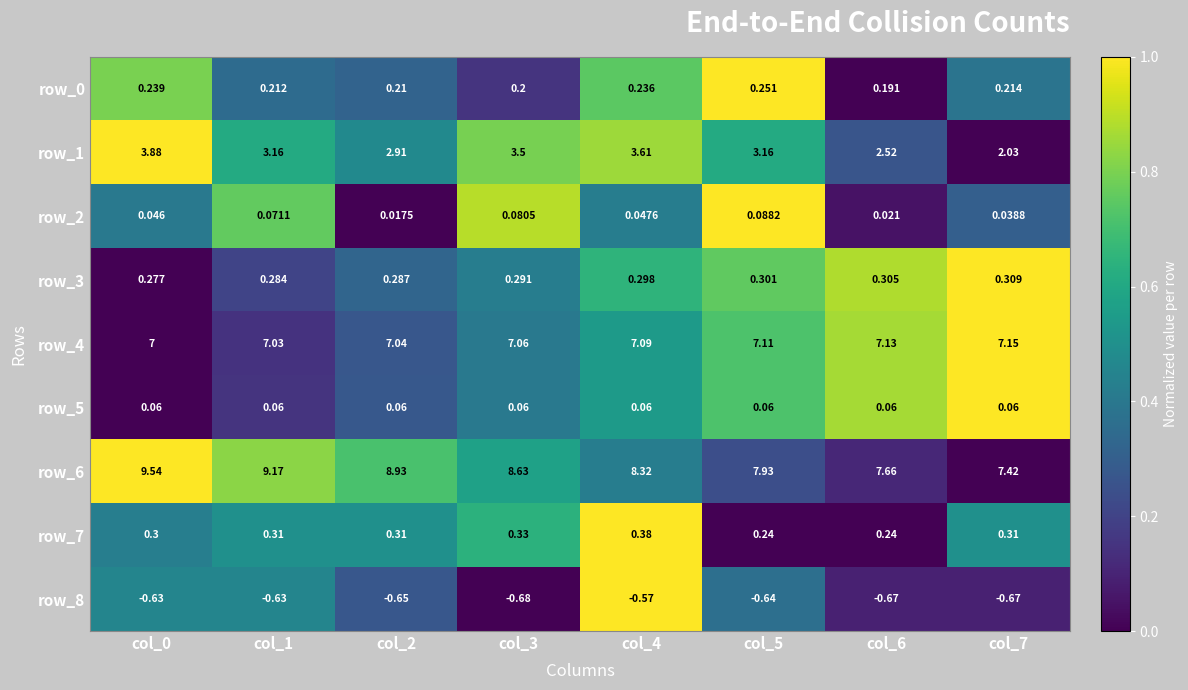

Which label corresponds to the smallest value in the chart?

col_3